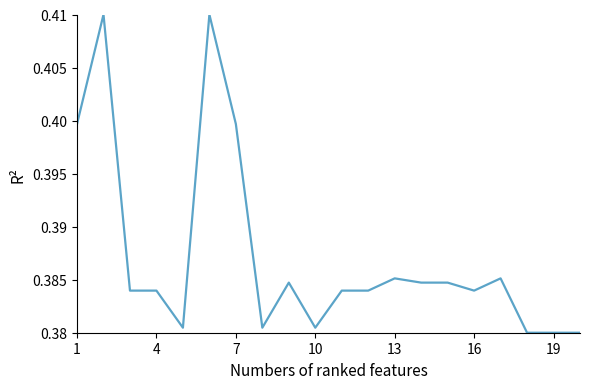

Is this an area chart (filled region under the line)?

No